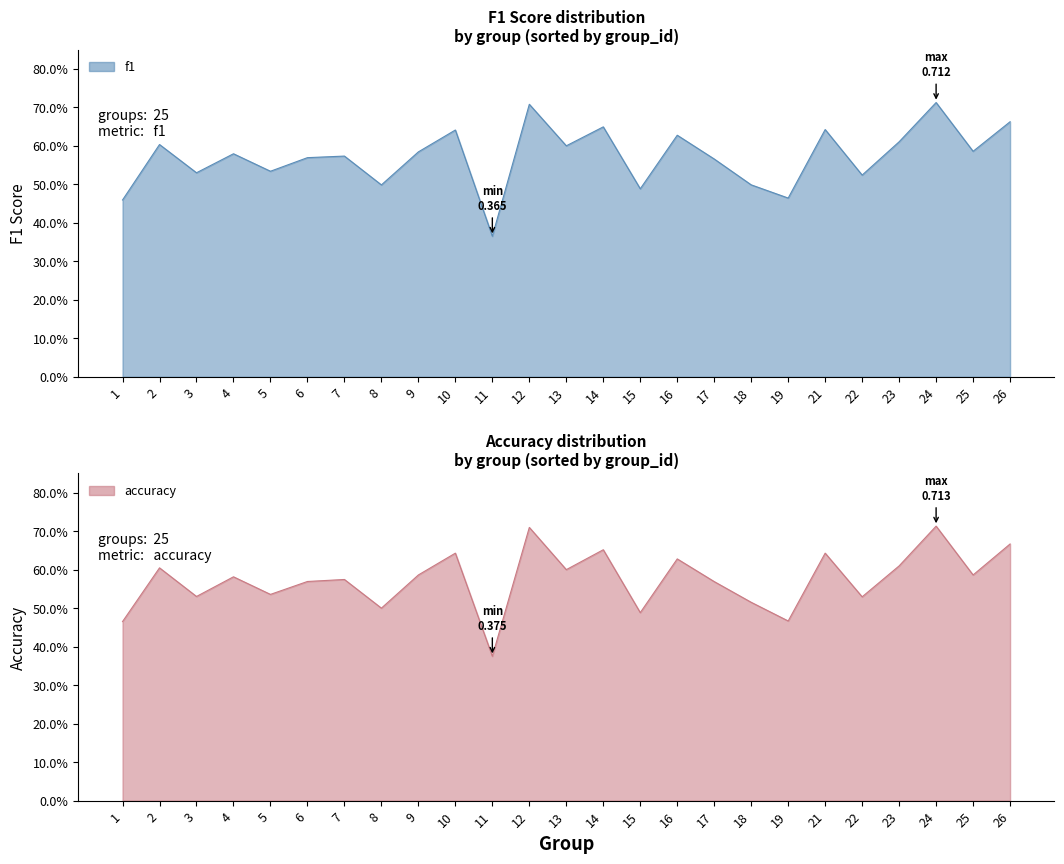

Rank the series by their maximum value, from highest to lowest.

accuracy, f1